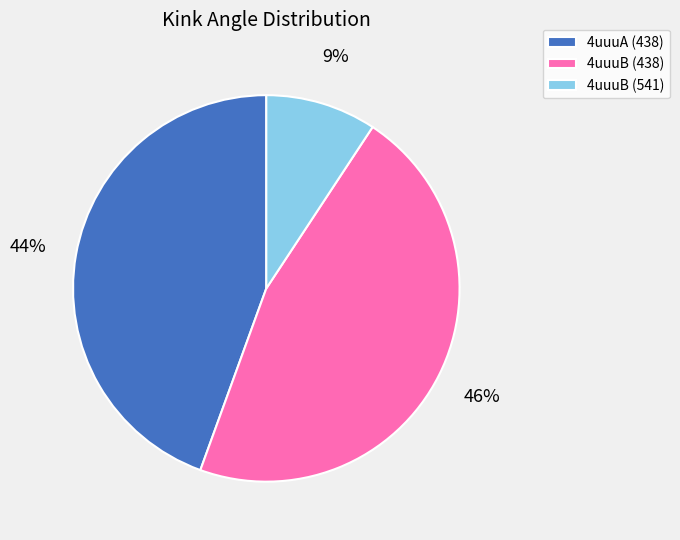

Approximately how many times larger is the value at 4uuuB (541) compared to 4uuuA (438)?

0.2